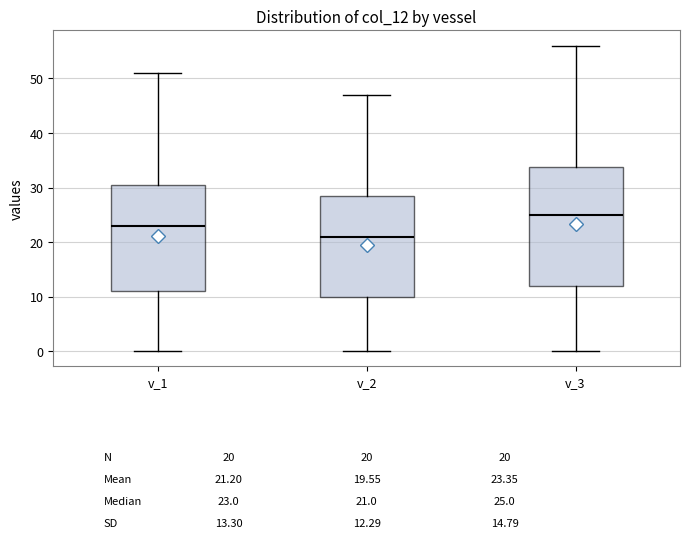

Which box has the lowest median line?

v_2